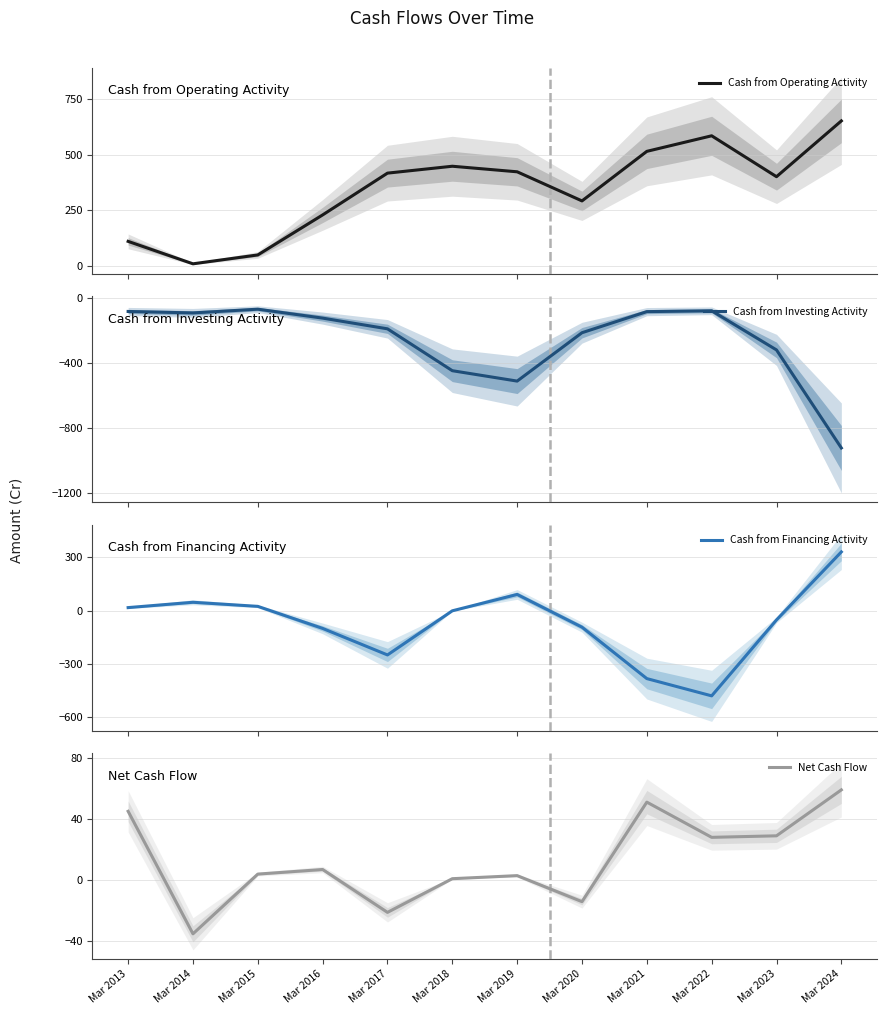

What is the value of the Net Cash Flow point at the 3rd from the left?

4